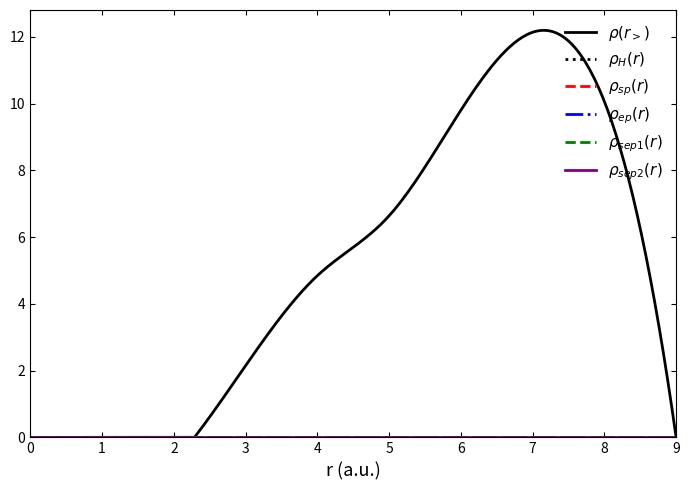

Is this an area chart (filled region under the line)?

No